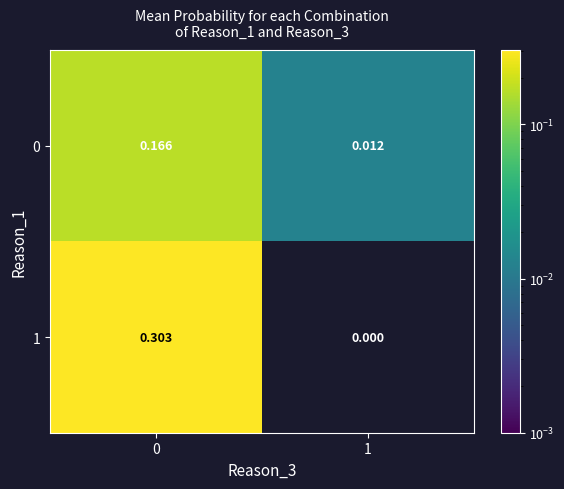

At which category does the chart reach its minimum across all series?

1